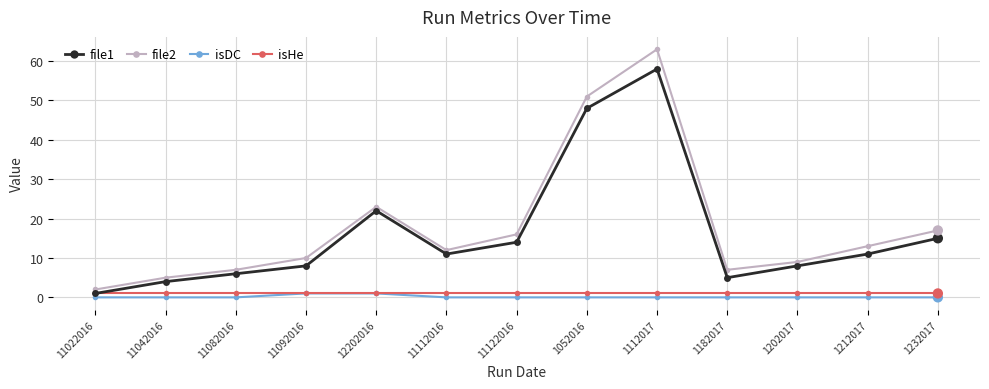

Which series has the widest spread of values?

file2